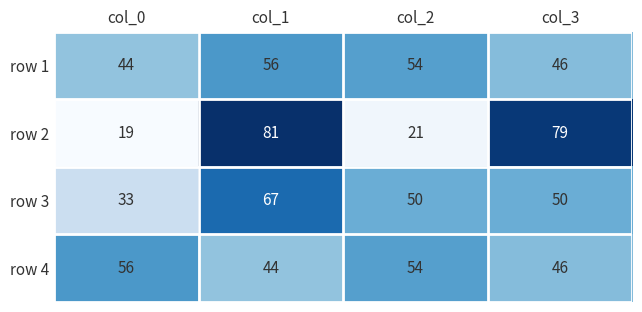

At which category is the sum across all series the highest?

col_1